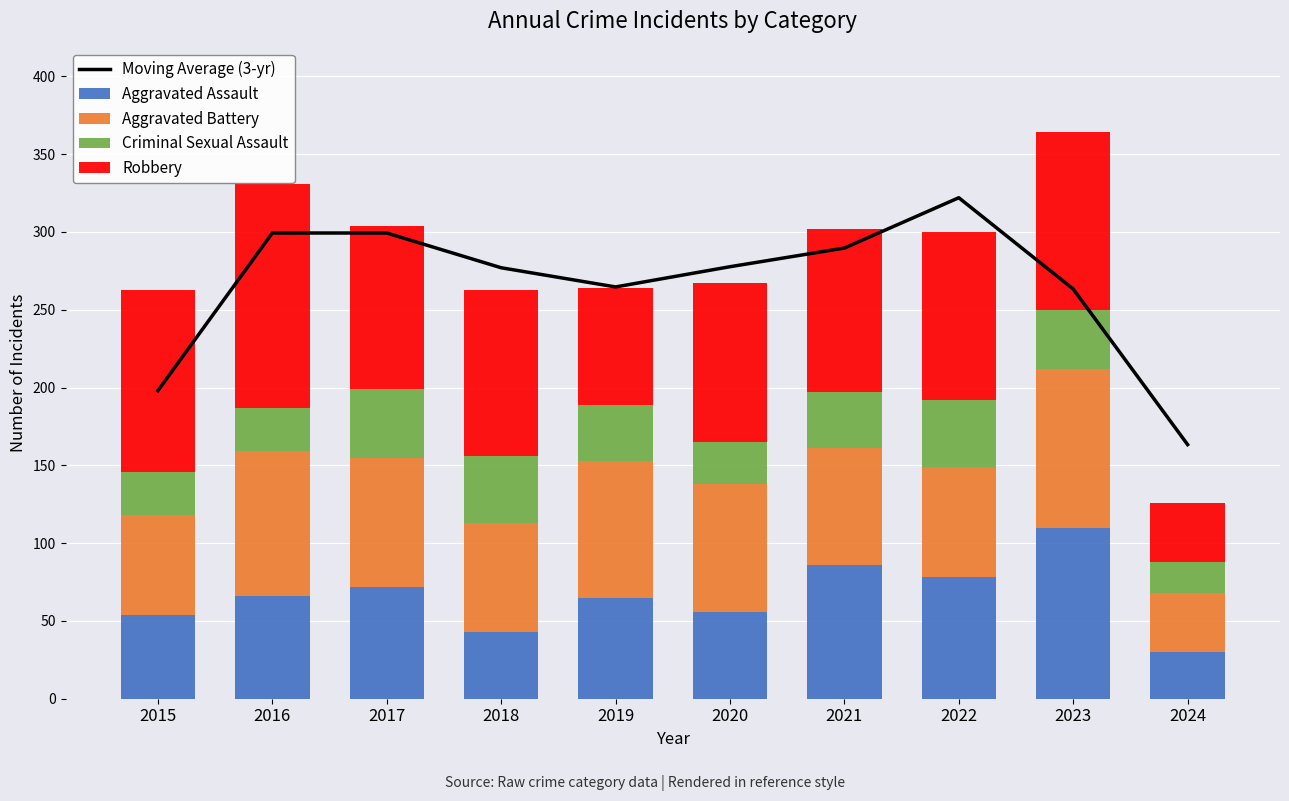

Is it true that Moving Average (3-yr) equals 115.0 at 2017?

False